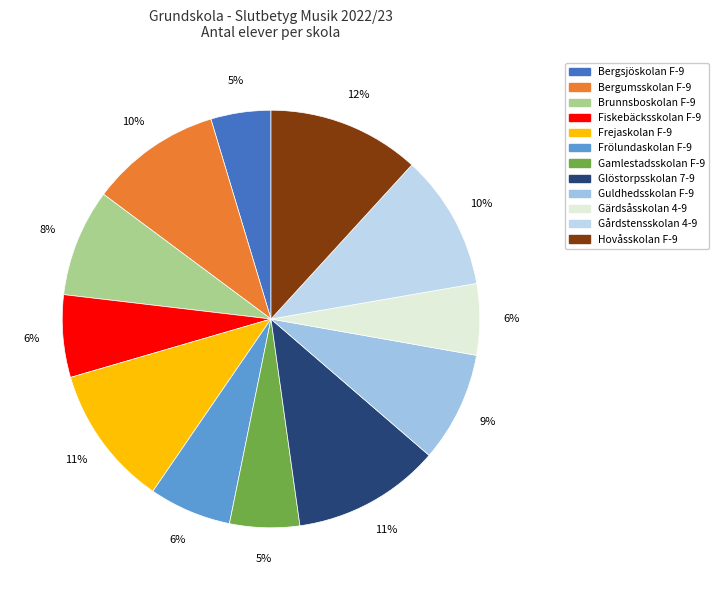

To the nearest percent, what is the difference between the largest and smallest slice percentages?

7%